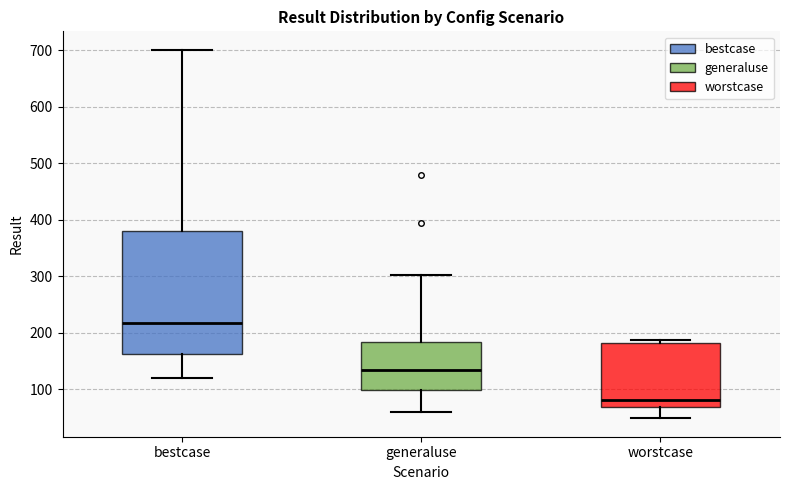

Comparing the boxes themselves (not the whiskers), which one is the tallest?

bestcase